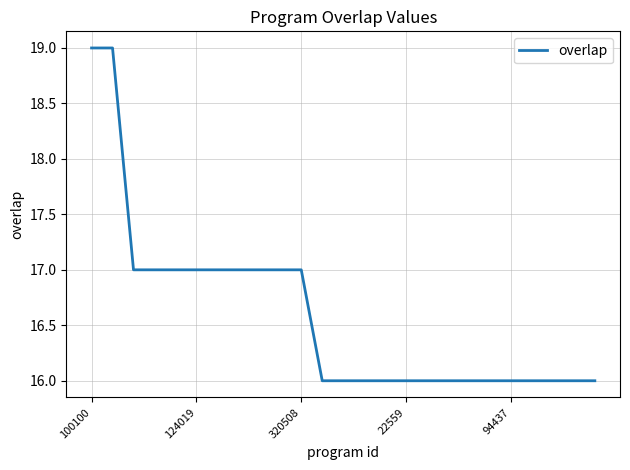

What is the greatest value displayed?

19